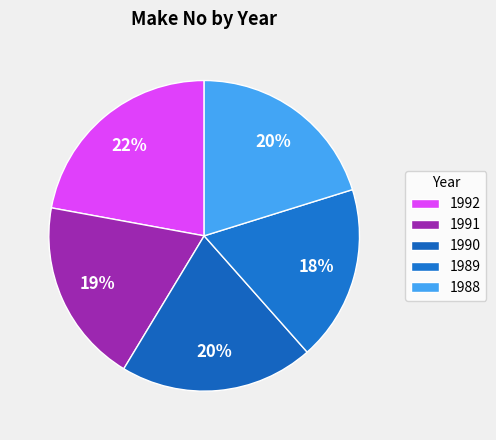

To the nearest percent, what is the difference between the 1991 and 1990 slice percentages?

1%